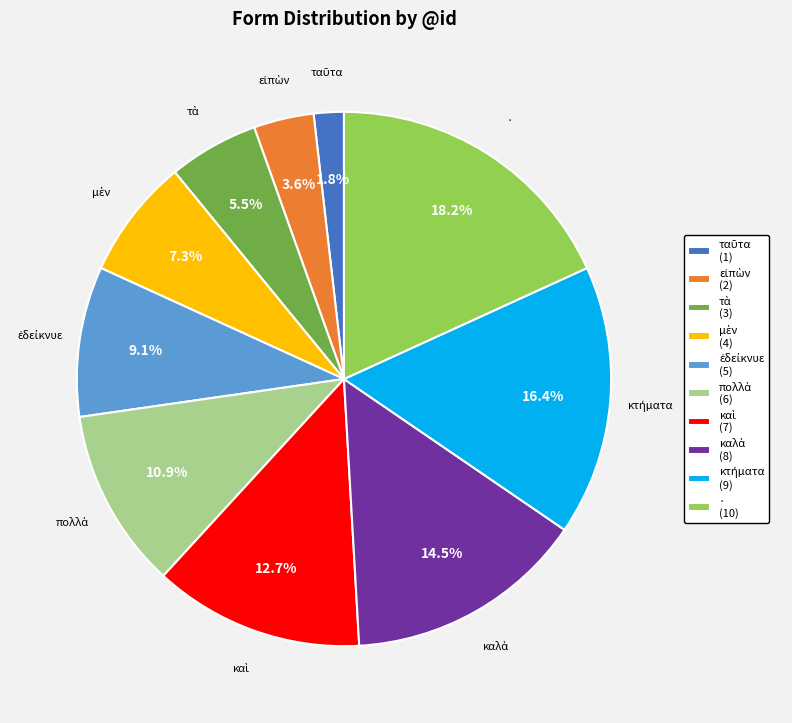

Does any single category account for the majority?

No